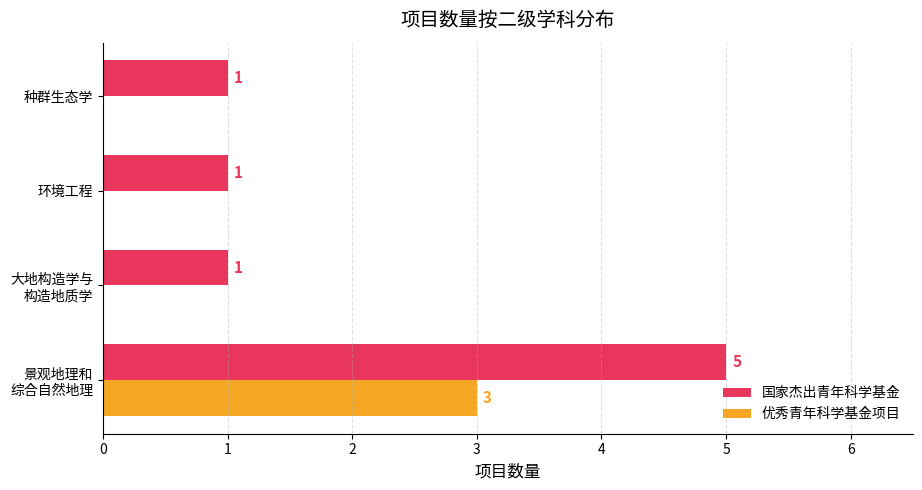

What is the sum of all 优秀青年科学基金项目 values?

3